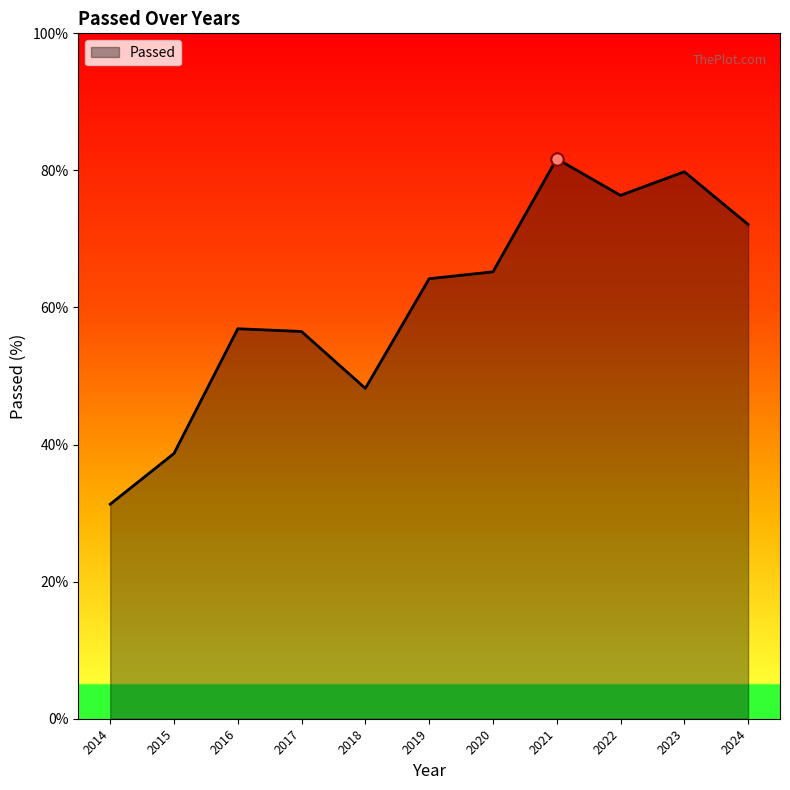

Which has a higher value, 2023 or 2018?

2023